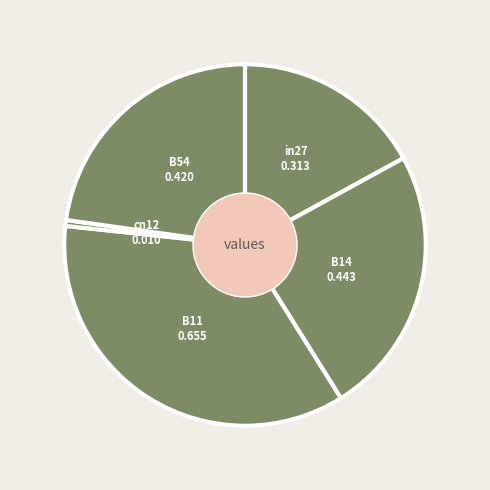

True or false: B54 accounts for 23% of the total.

True